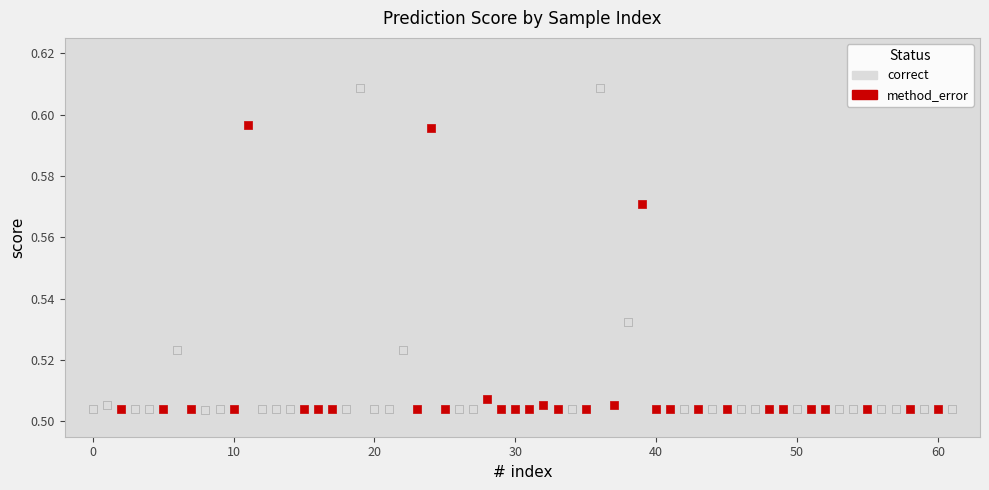

What are all the series names shown in the legend?

correct, method_error